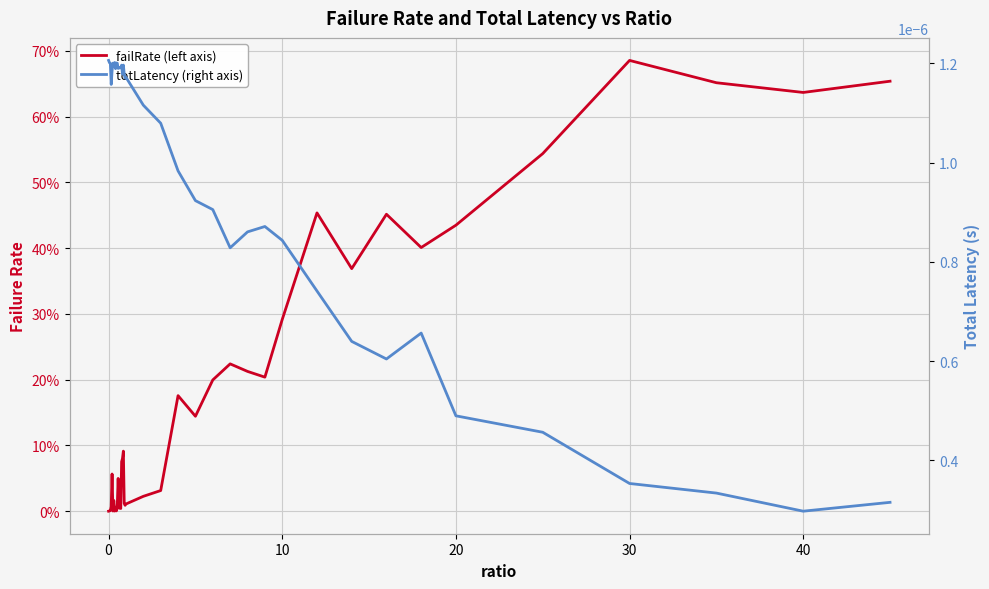

Rank the series by their average value, from highest to lowest.

failRate (left axis), totLatency (right axis)